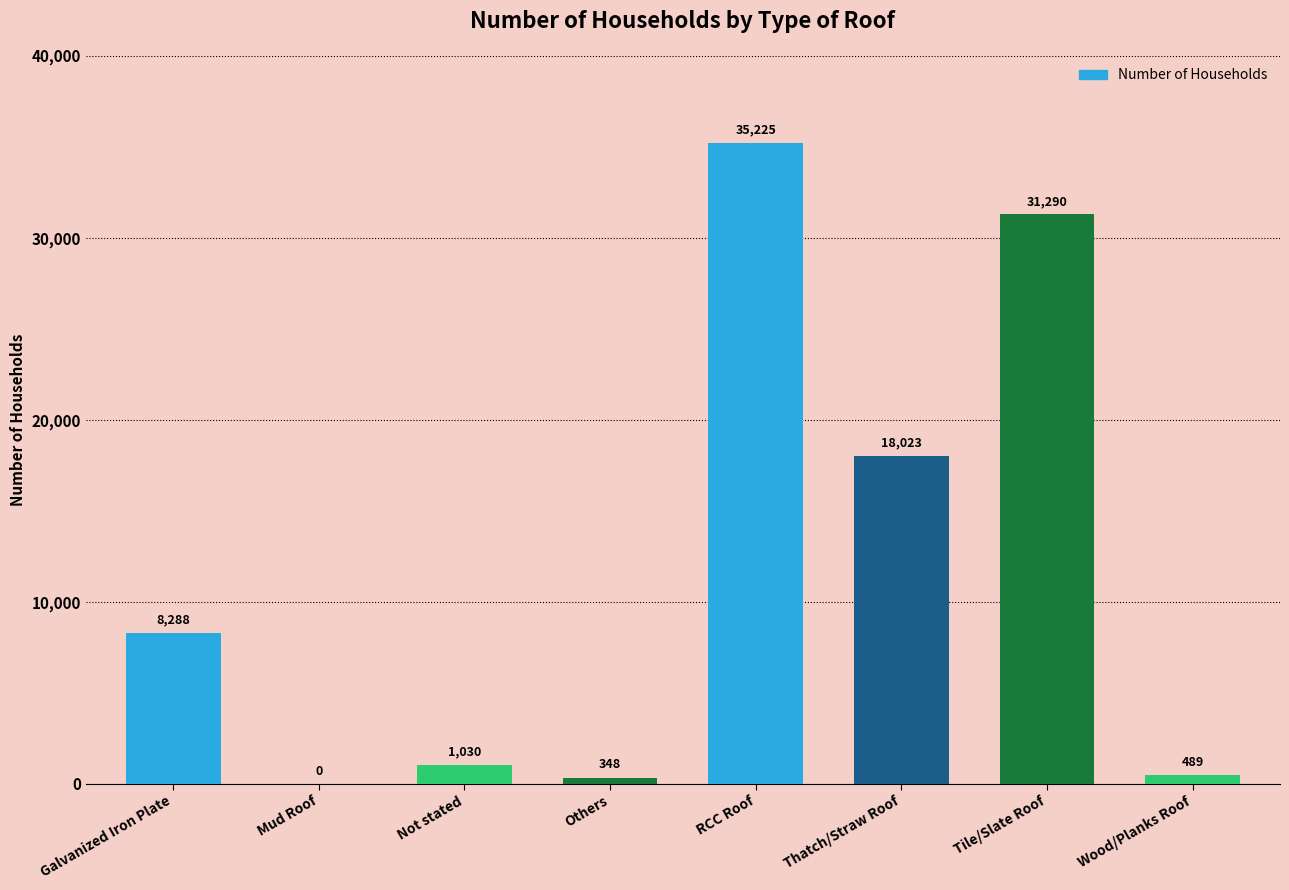

What is the greatest value displayed?

35225